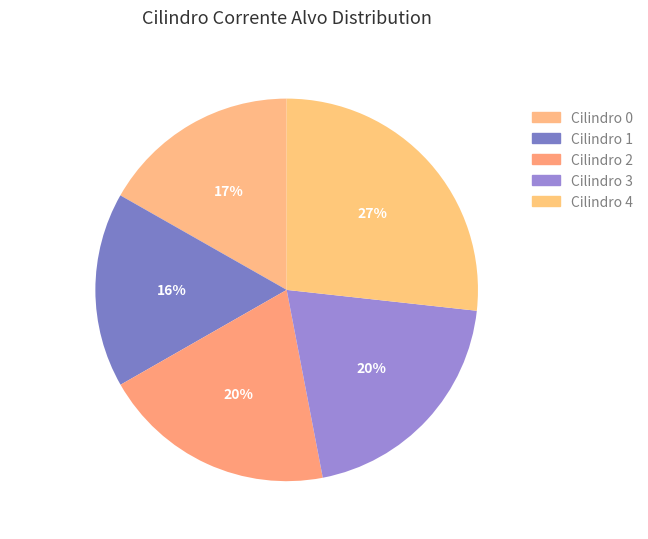

The Cilindro 4 slice represents 27% of the pie. True or false?

True